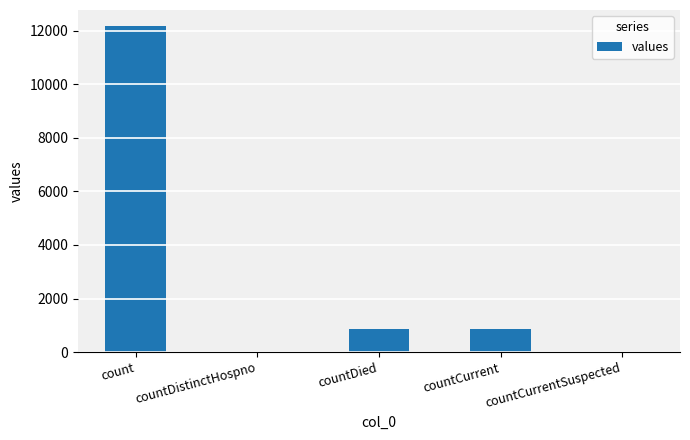

How many categories are shown in the chart?

5